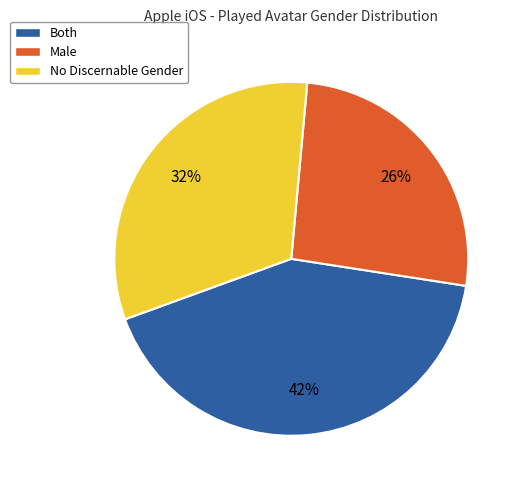

Does any single category account for the majority?

No